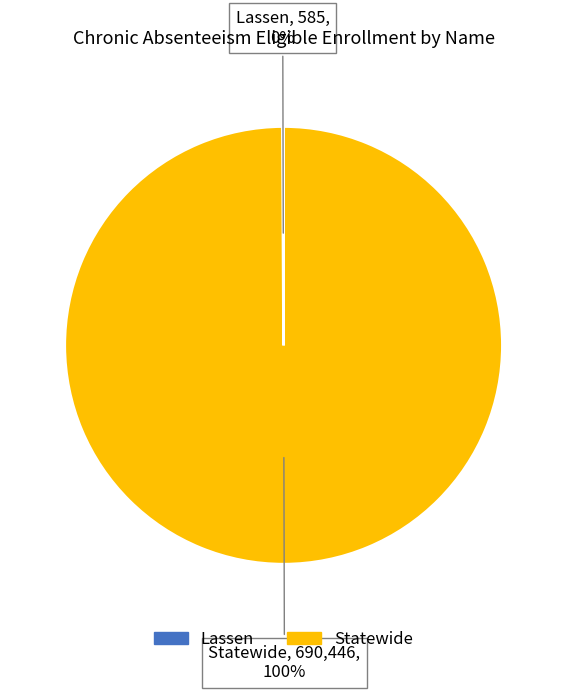

Does Statewide represent more than half of the total?

Yes